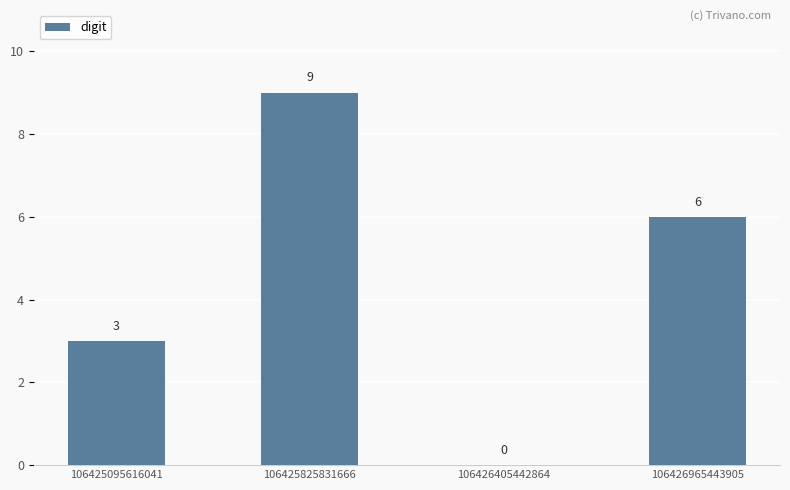

True or false: the data shows 3 at 106425095616041.

True